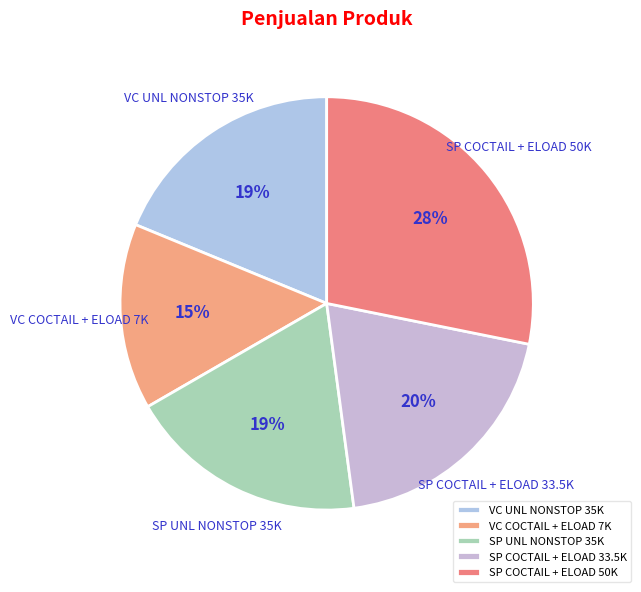

How many segments does this pie chart have?

5